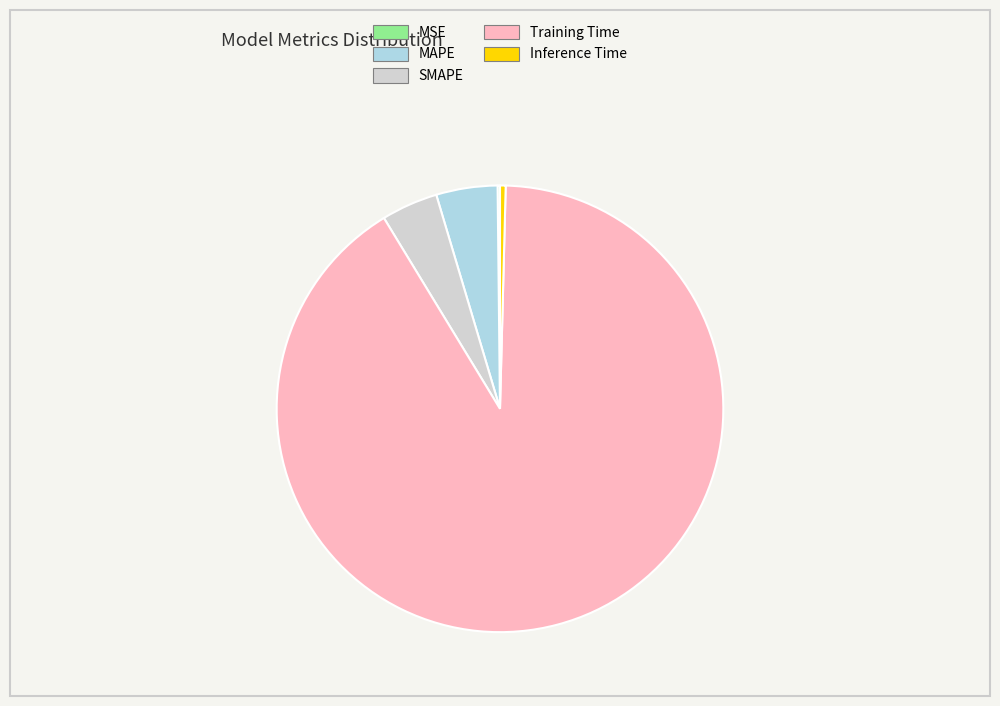

Which has a higher value, MAPE or Inference Time?

MAPE